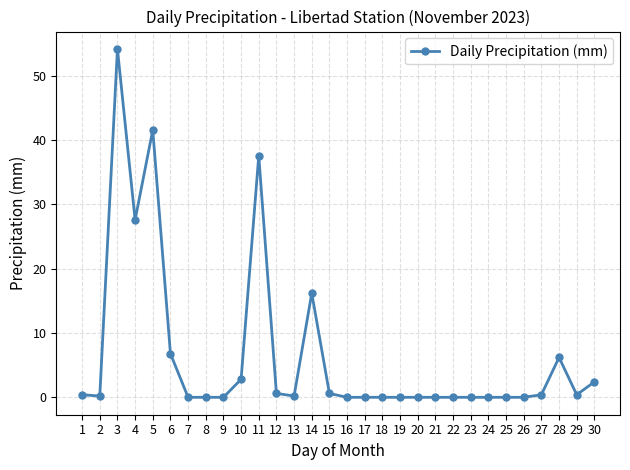

What is the sum of all values?

198.2